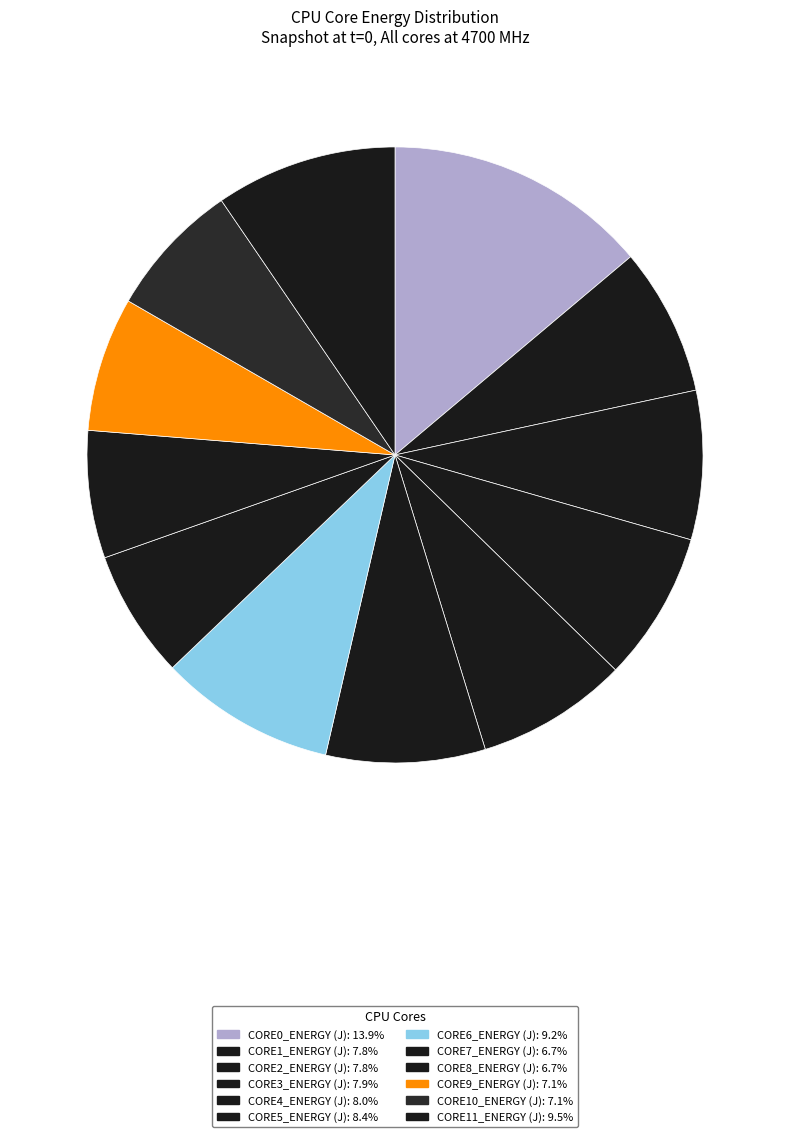

Is CORE1_ENERGY (J) the majority of the pie?

No